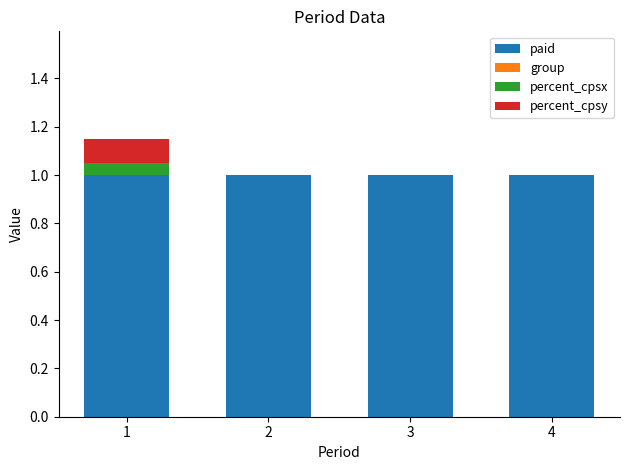

The paid series shows 1.0 at 4. True or false?

True